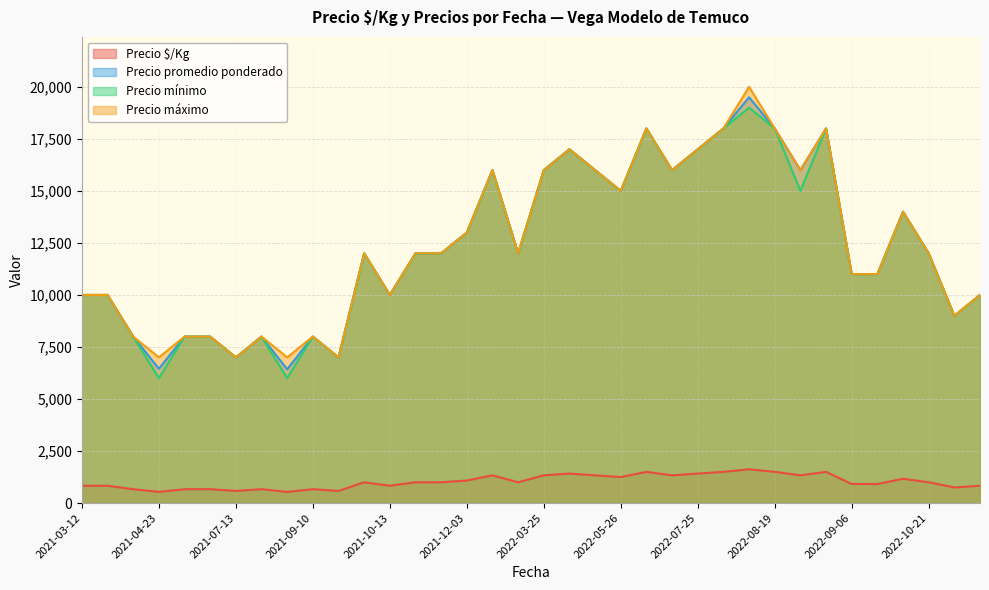

How many distinct data groups are displayed?

4